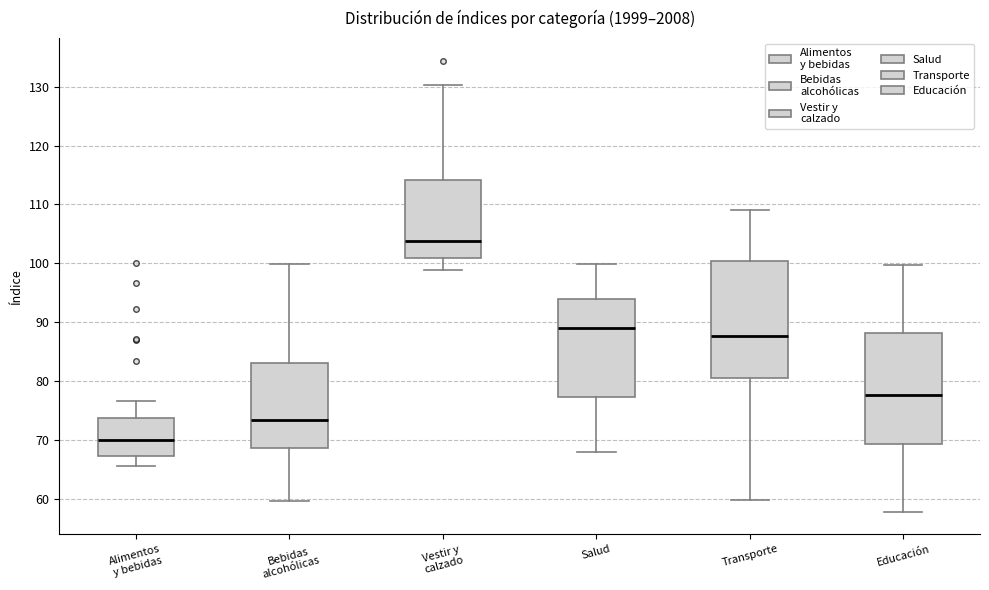

Which box has the highest median line?

Vestir y calzado